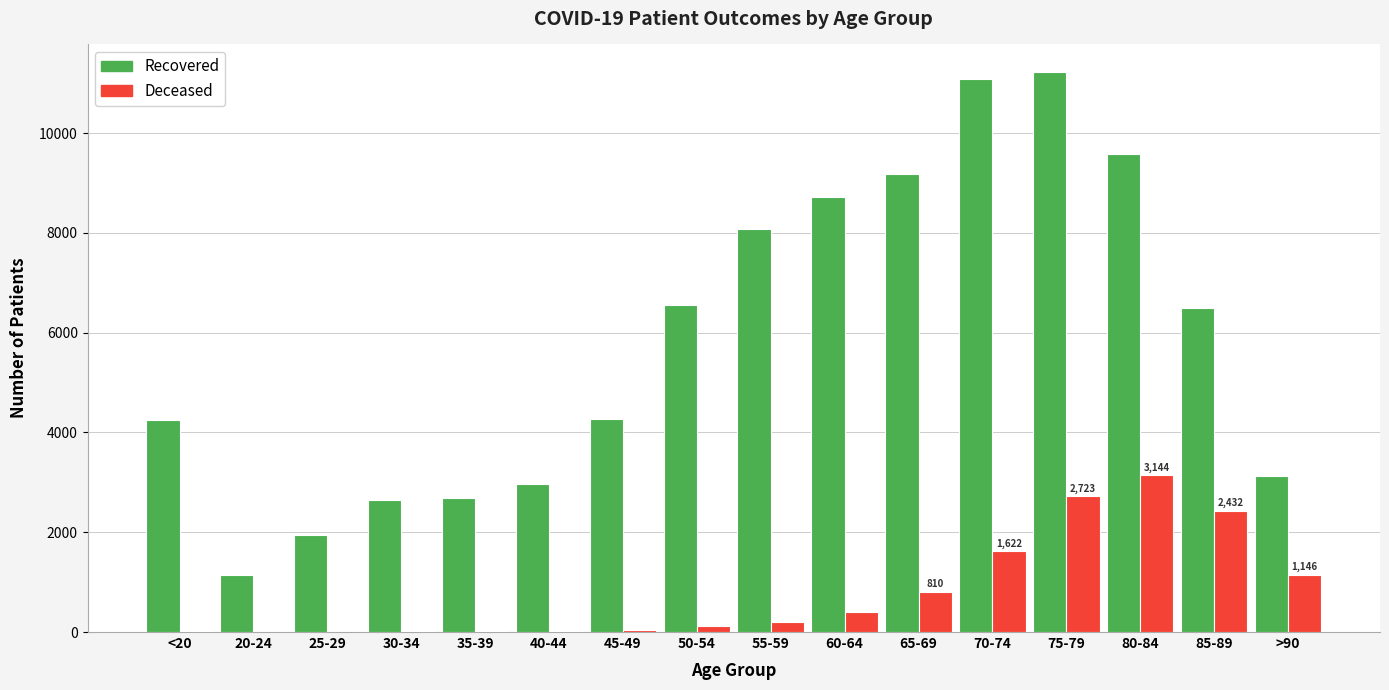

At which category is the sum across all series the highest?

75-79